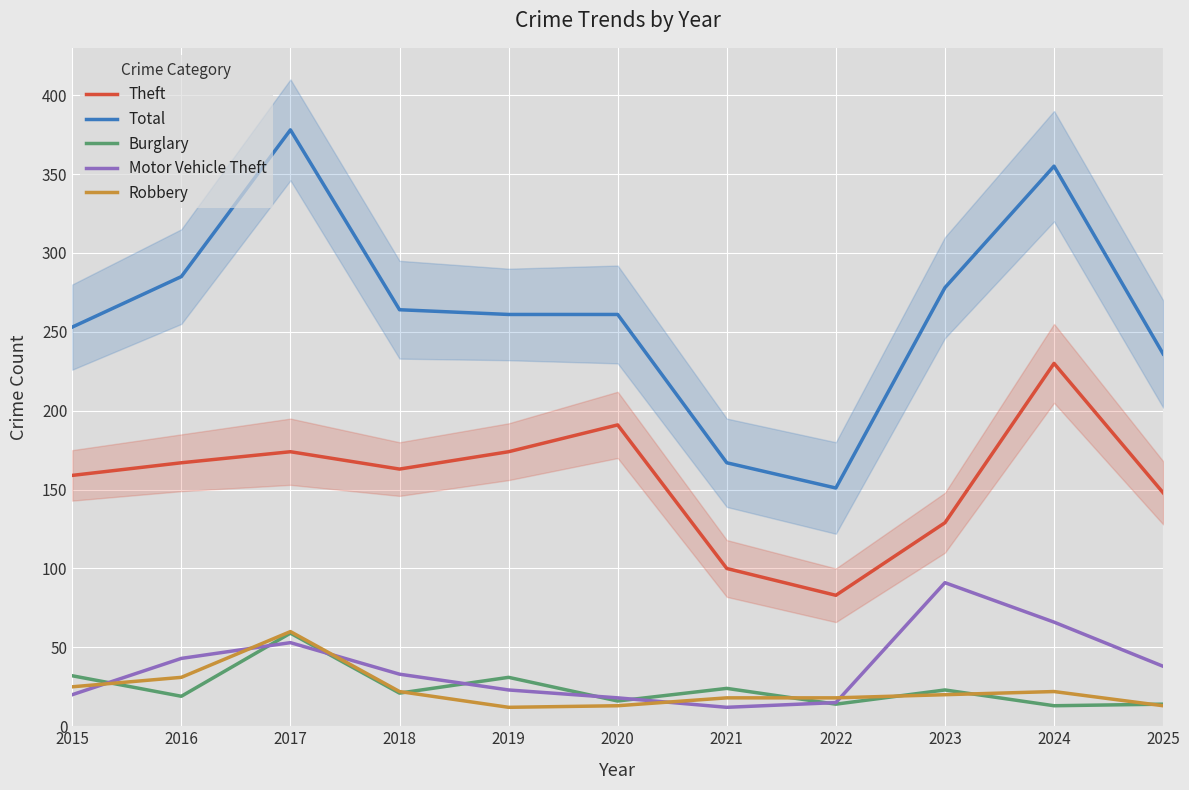

Count the number of categories in the chart.

11